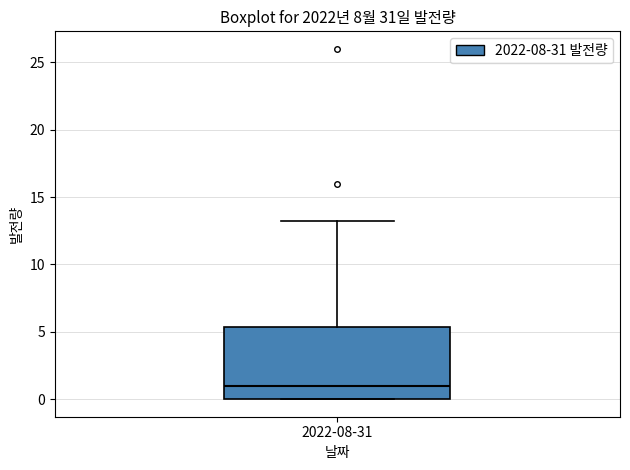

Read this box plot against the y-axis: the position of the median line, the range covered by the box, and the ends of both whiskers. The values are not printed on the chart, so give them approximately, as read against the axis.

median 1.0, box 0.0 to 5.5, whiskers 0.0 to 13.0